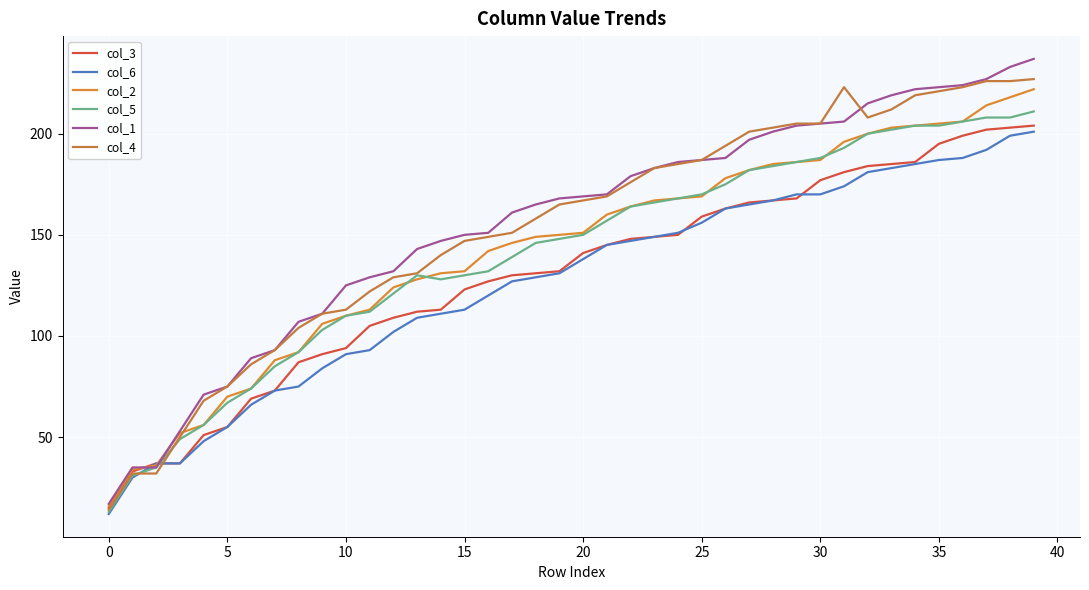

What is the label of the 25th point from the right?

15